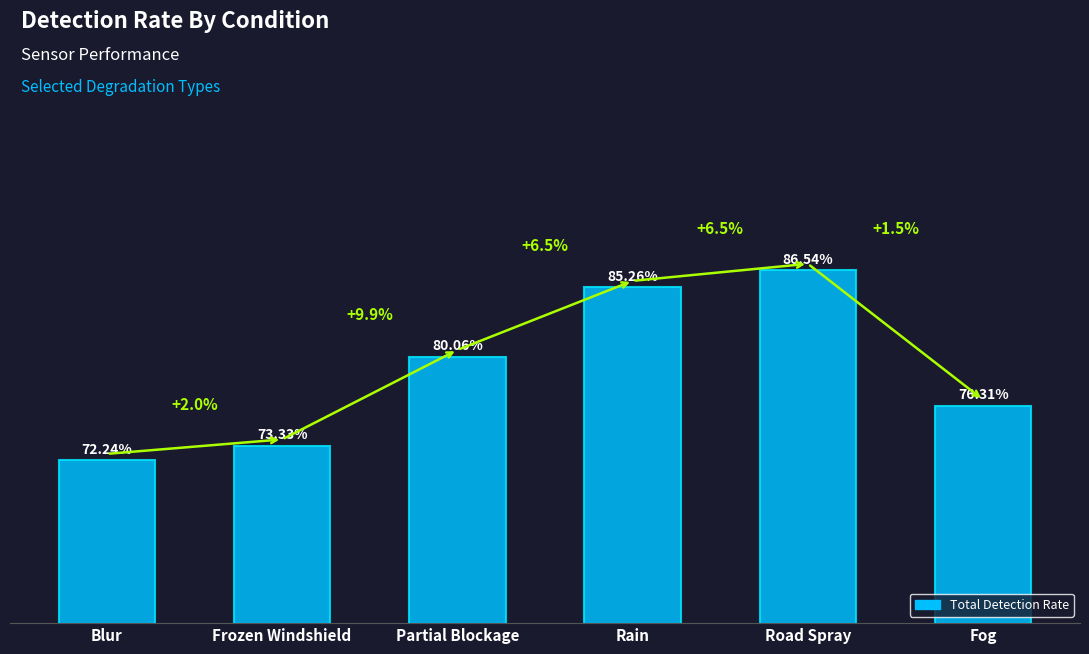

Rank the categories by value from lowest to highest.

Blur, Frozen Windshield, Fog, Partial Blockage, Rain, Road Spray